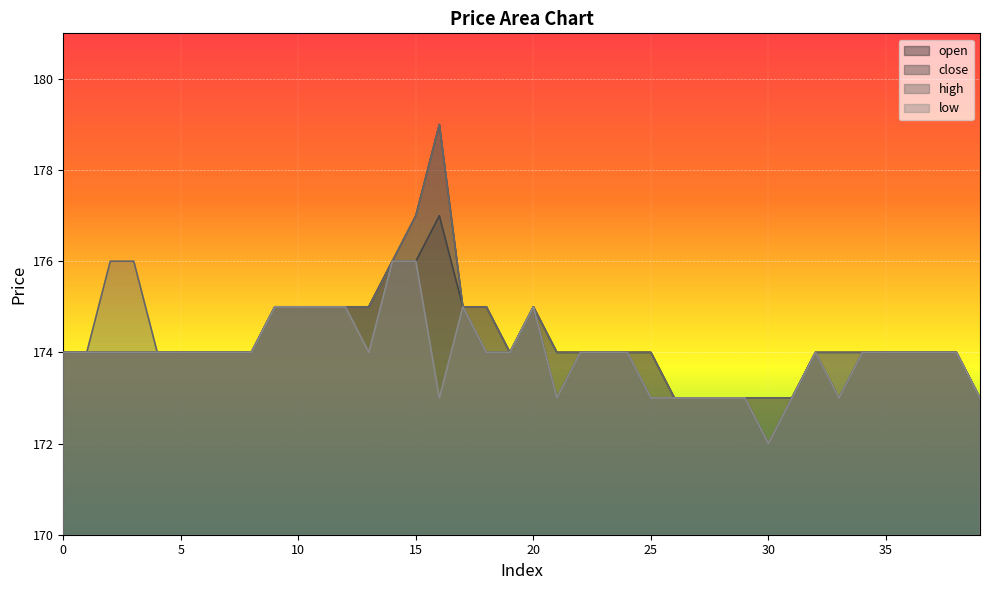

Which series has the largest range (max minus min)?

close